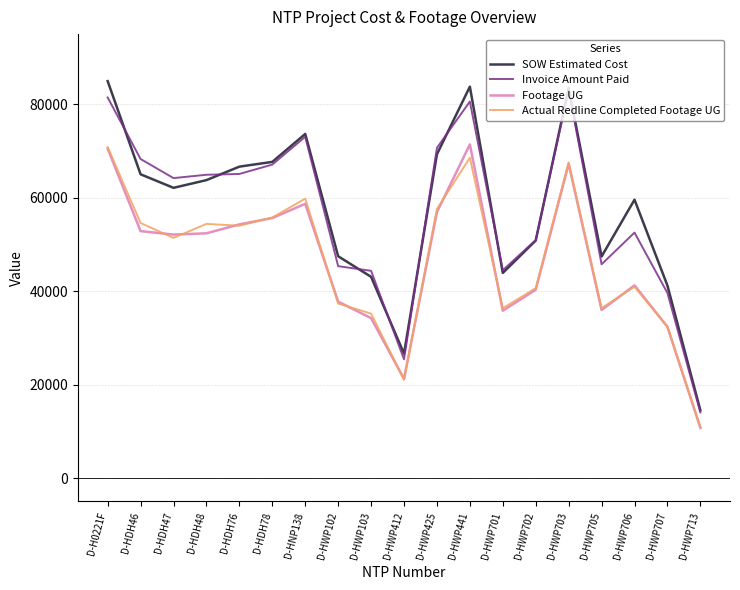

Is the value of Actual Redline Completed Footage UG at D-H0221F greater than the value of Invoice Amount Paid at D-H0221F?

No